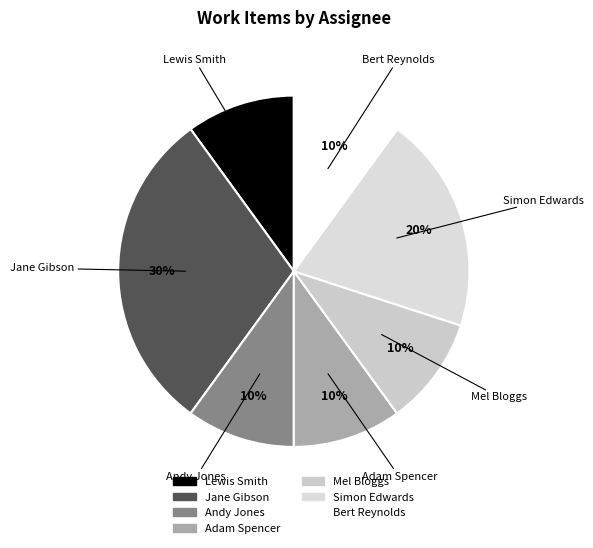

Is the sum of Jane Gibson and Lewis Smith greater than half?

No